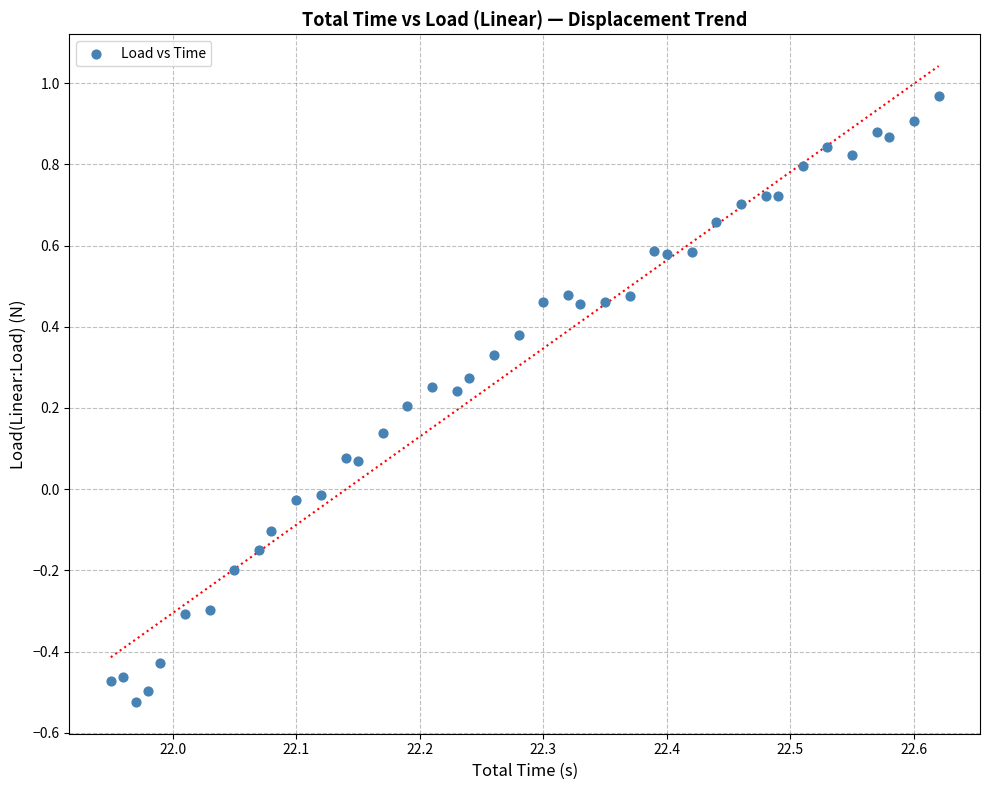

What is the range of Y values (max minus min)?

1.5